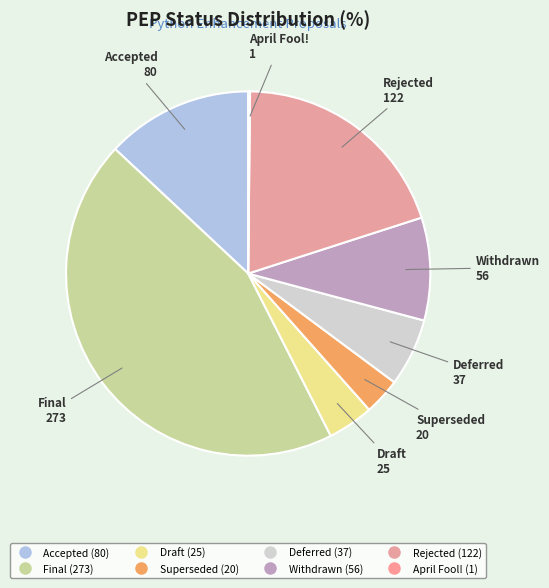

What is the change in value from Deferred to April Fool!?

-36